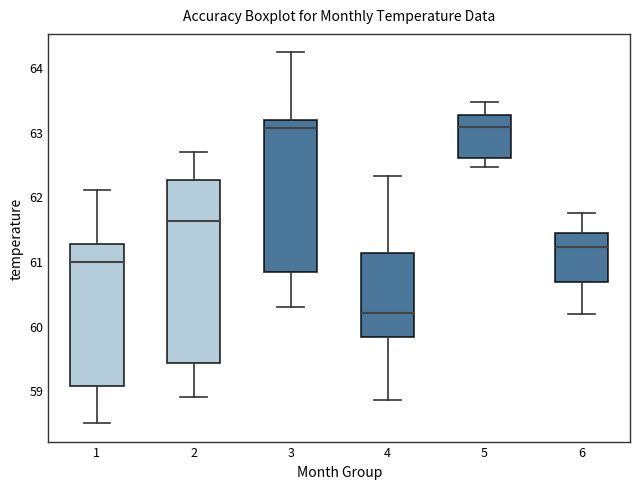

Comparing the boxes themselves (not the whiskers), which one is the tallest?

2